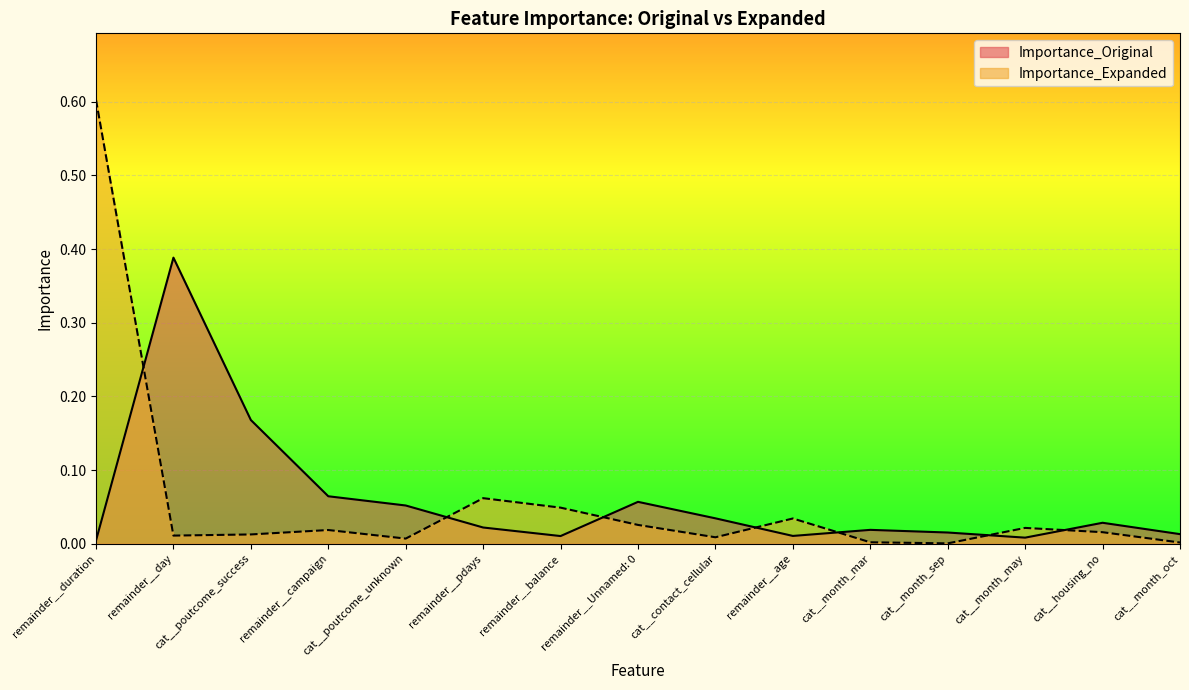

True or false: Importance_Original has a value of 0.1 at cat__poutcome_unknown.

False